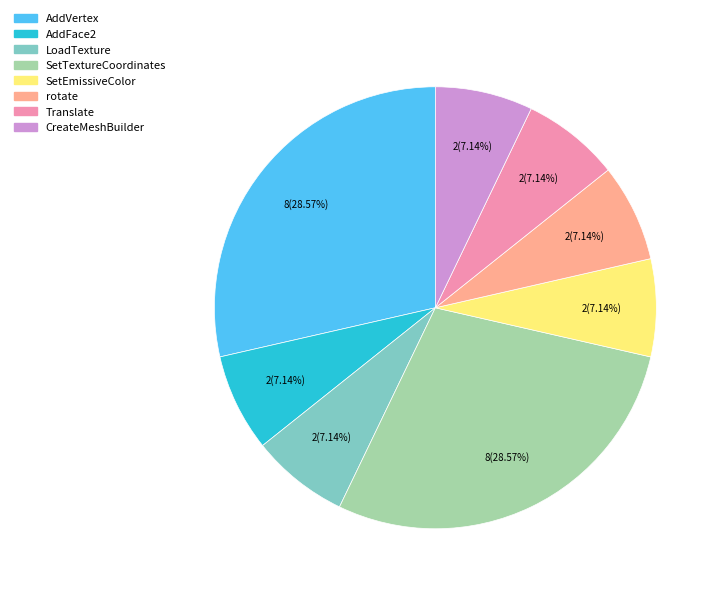

Count the number of slices in the pie.

8